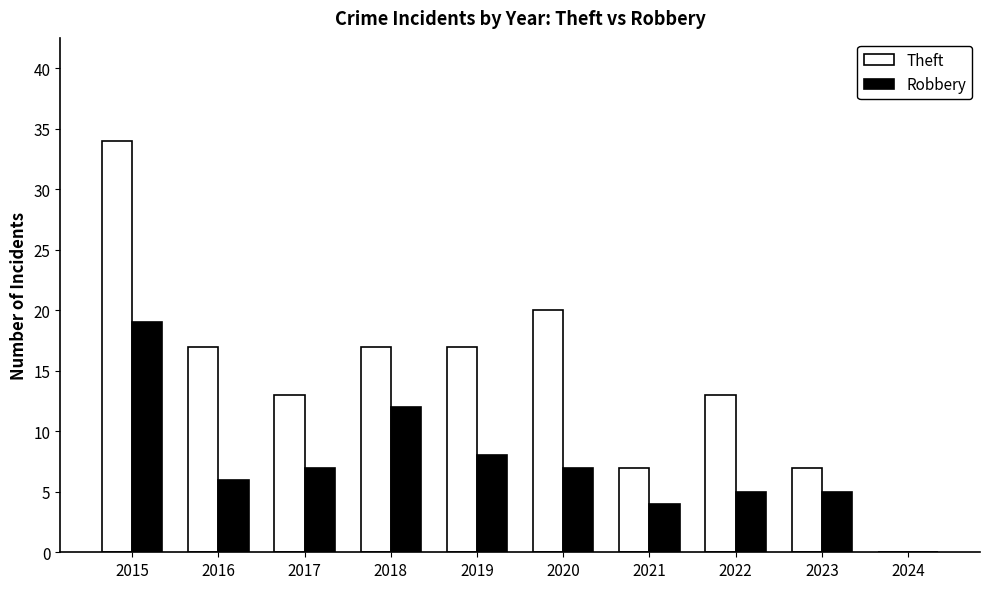

What is the maximum value shown in the chart?

34